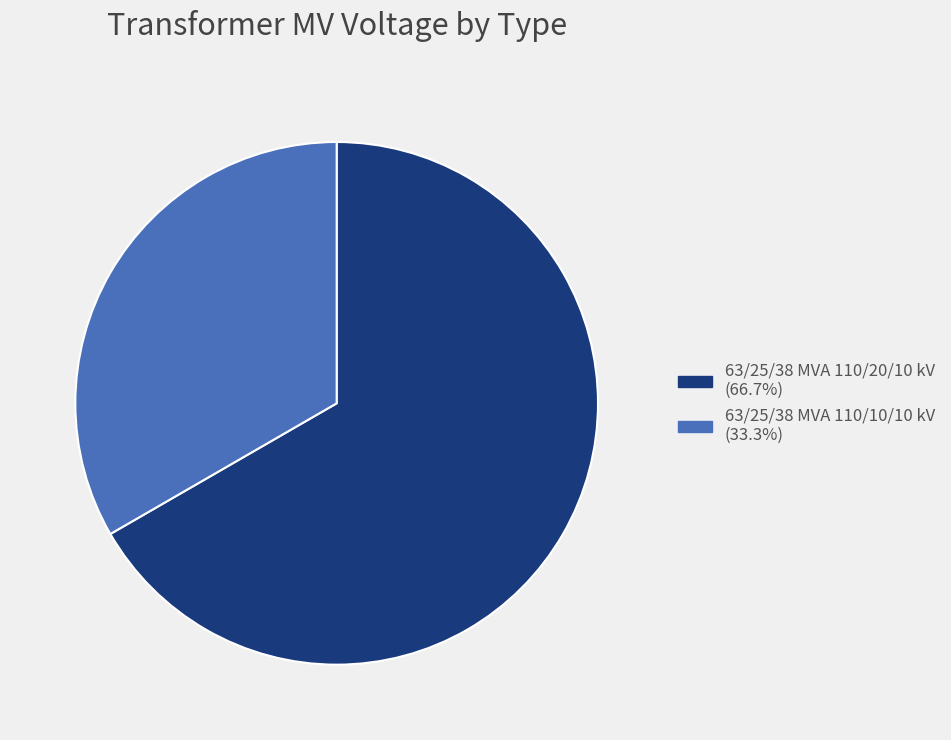

True or false: 63/25/38 MVA 110/20/10 kV accounts for 73% of the total.

False